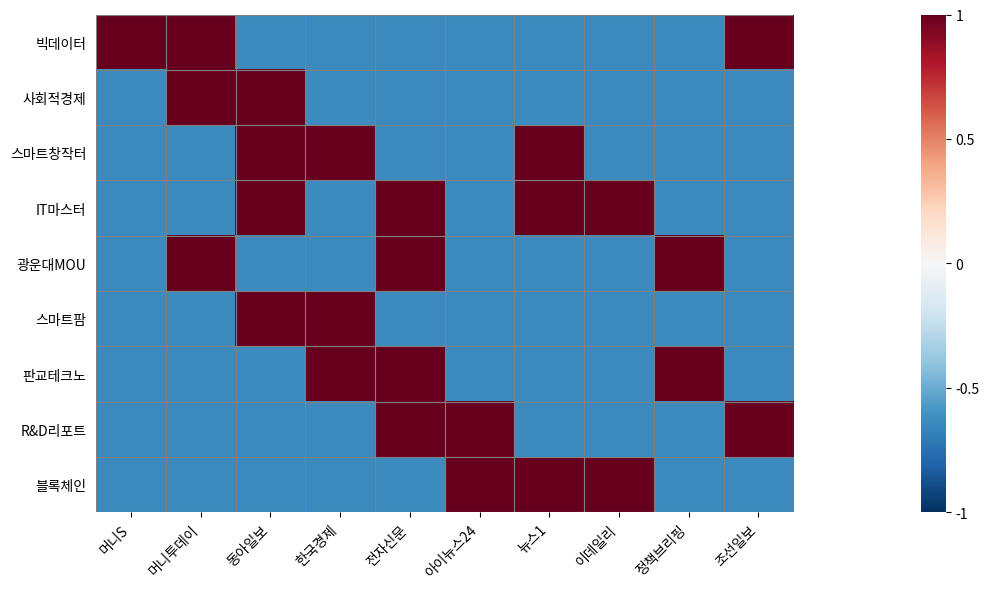

Which series has the largest total across all categories?

IT마스터